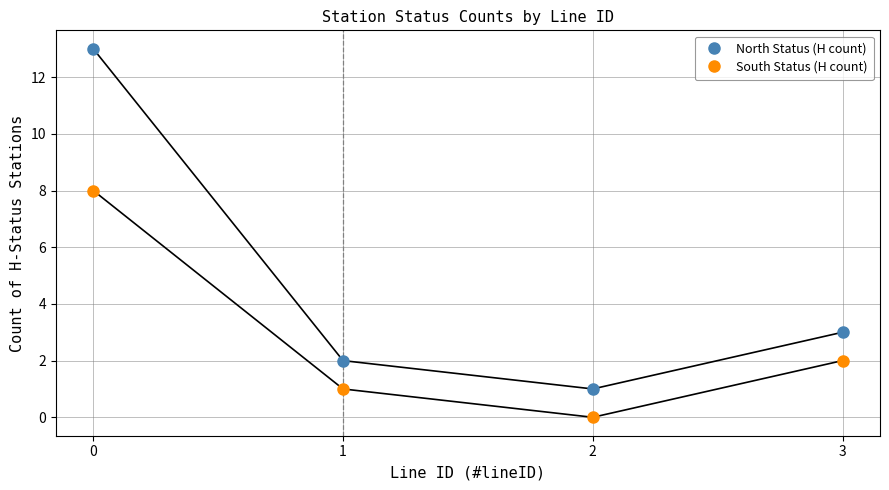

True or false: North Status (H count) and South Status (H count) cross at least once.

False